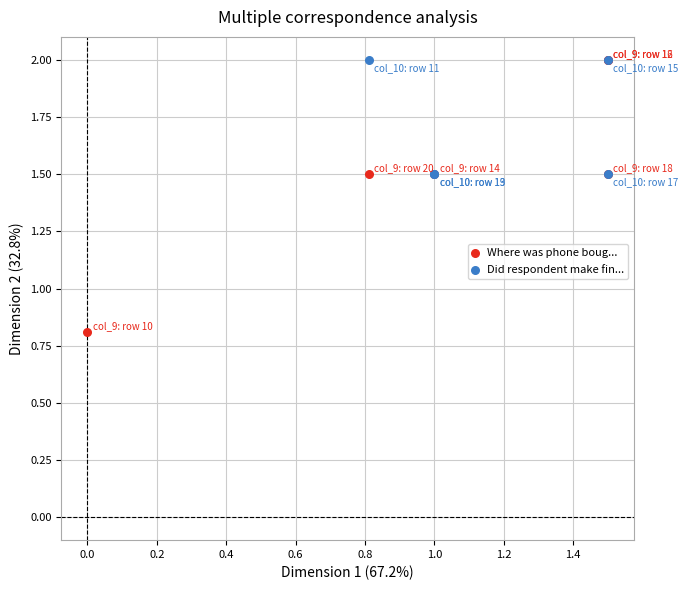

What are all the series names shown in the legend?

Where was phone boug..., Did respondent make fin...